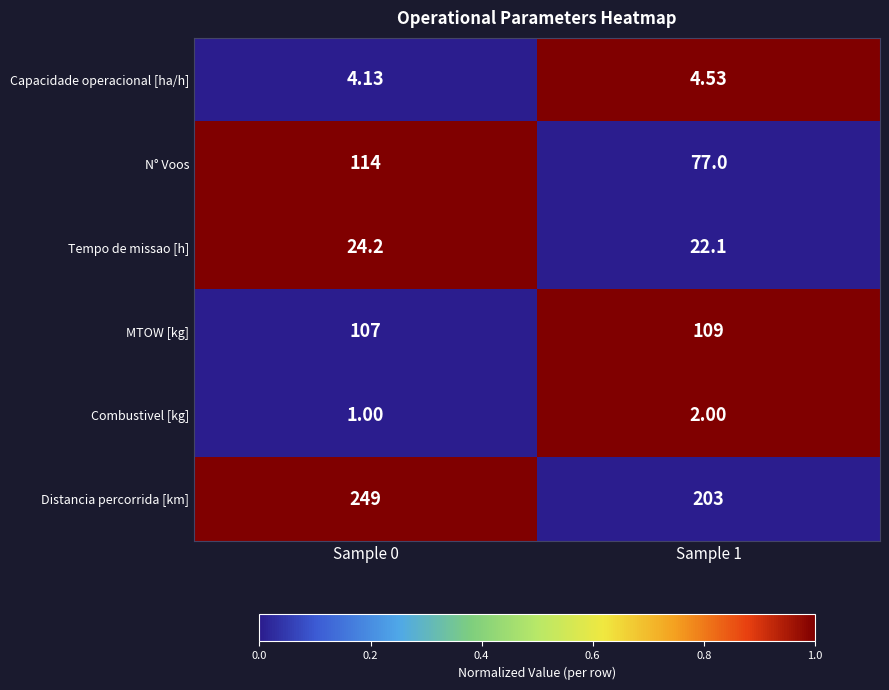

At which category is the sum across all series the highest?

Sample 0